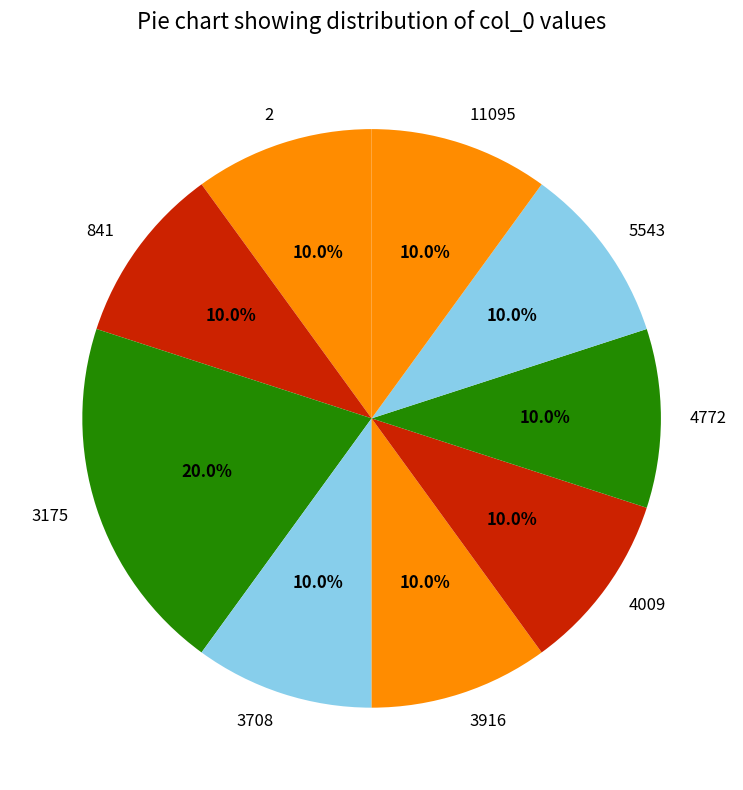

To the nearest percent, what portion does 4772 represent?

10%